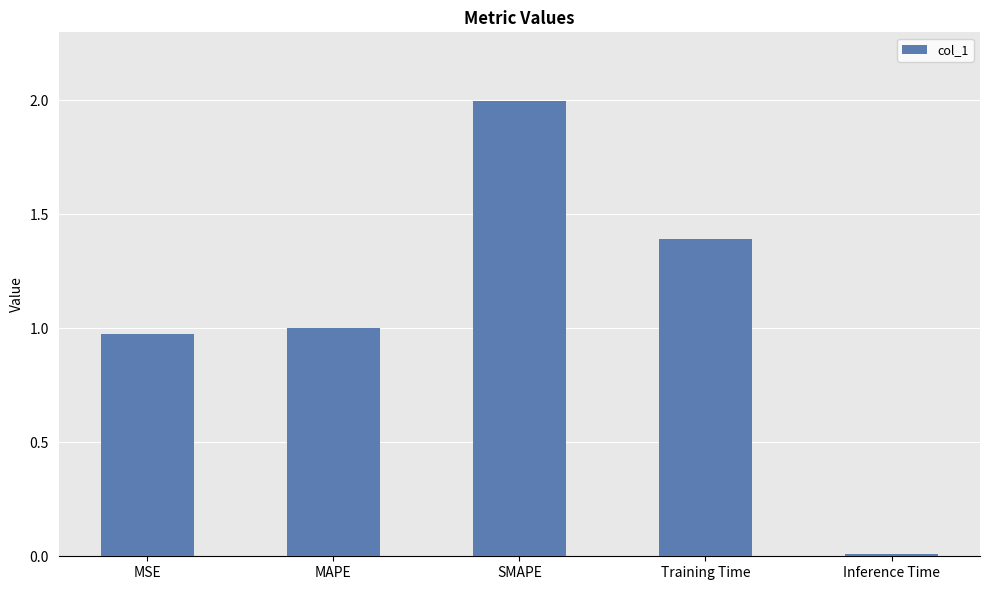

What is the average value?

1.1